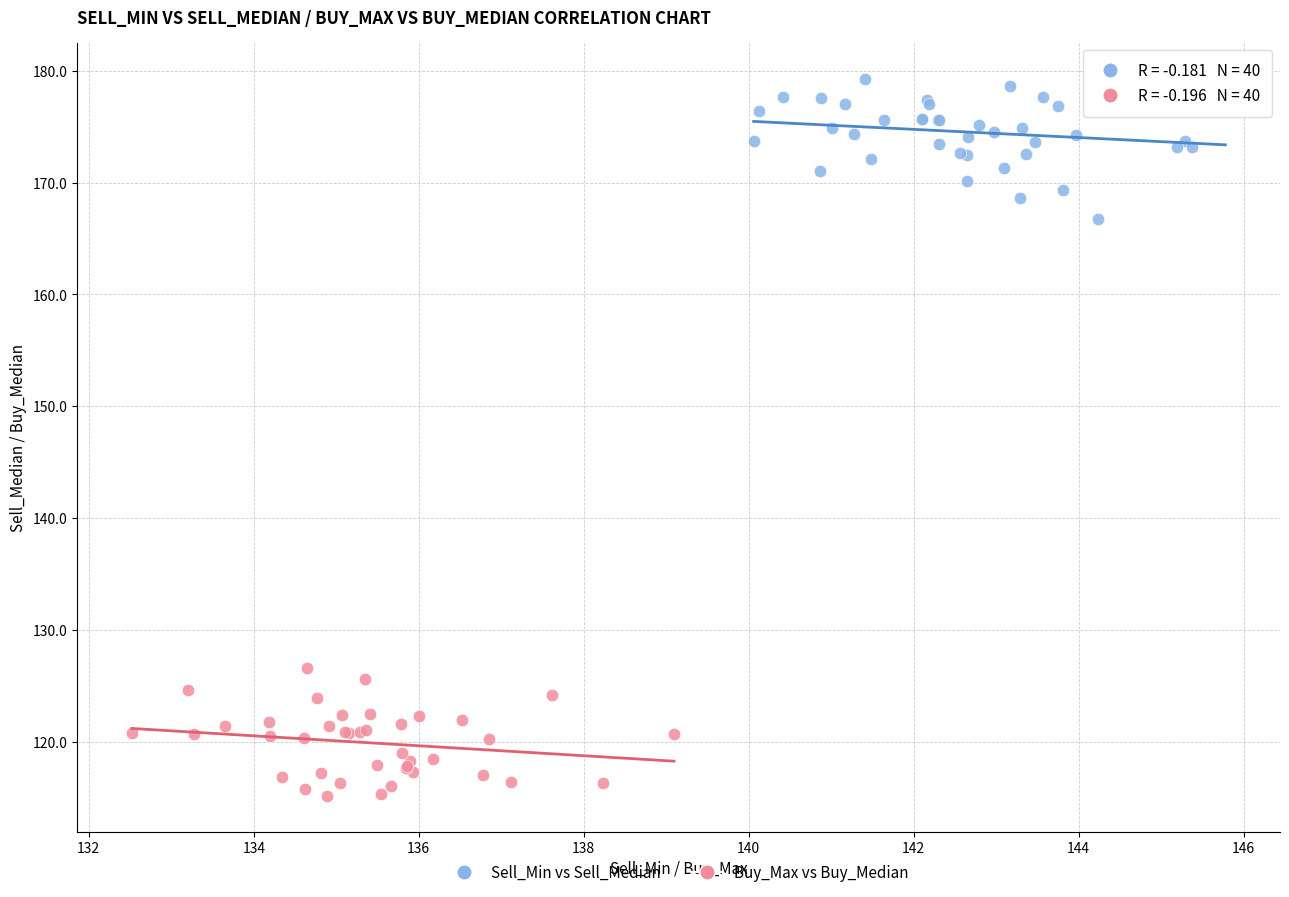

Which series contains the highest Y value?

Sell_Min vs Sell_Median